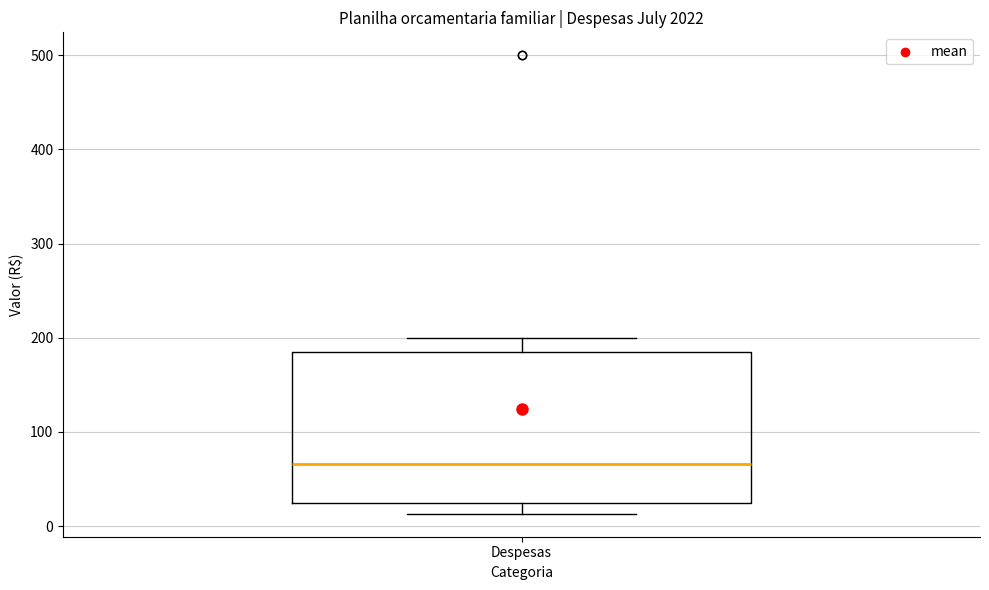

Where does the median line of the box for Despesas sit on the y-axis? The values are not printed on the chart, so give them approximately, as read against the axis.

70